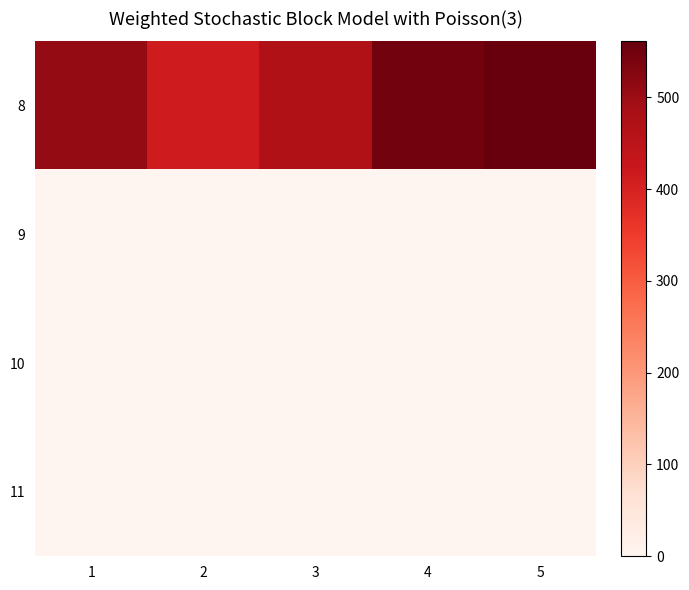

What is the greatest value displayed?

561